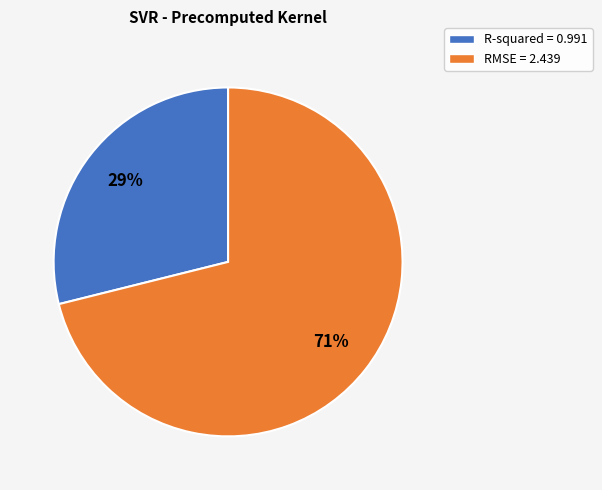

Between RMSE and R-squared, which is larger?

RMSE